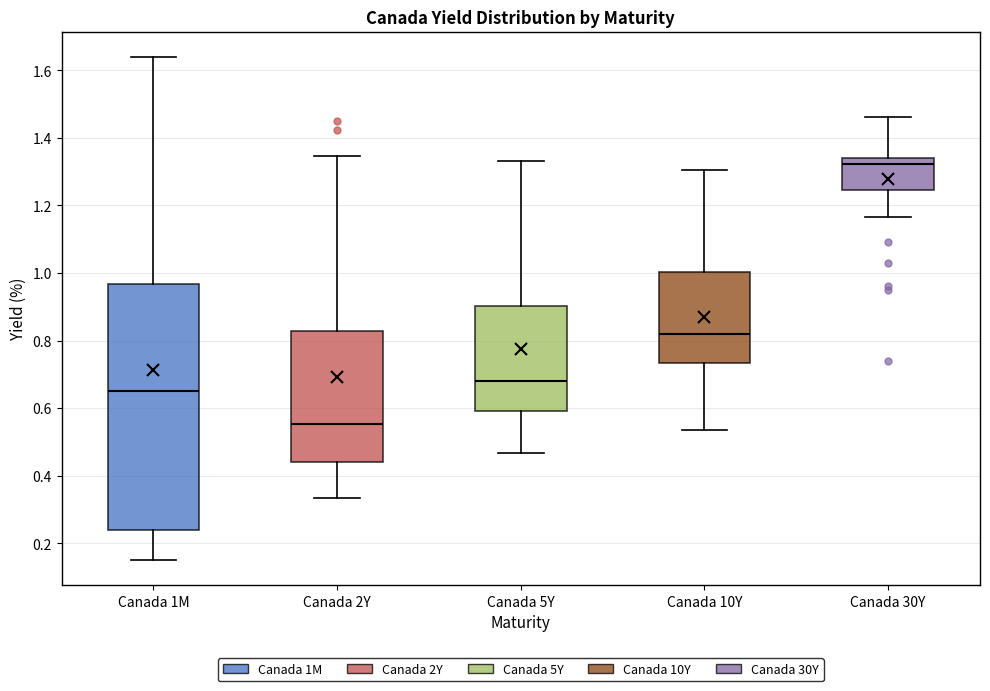

Which box's median line is the lowest?

Canada 2Y